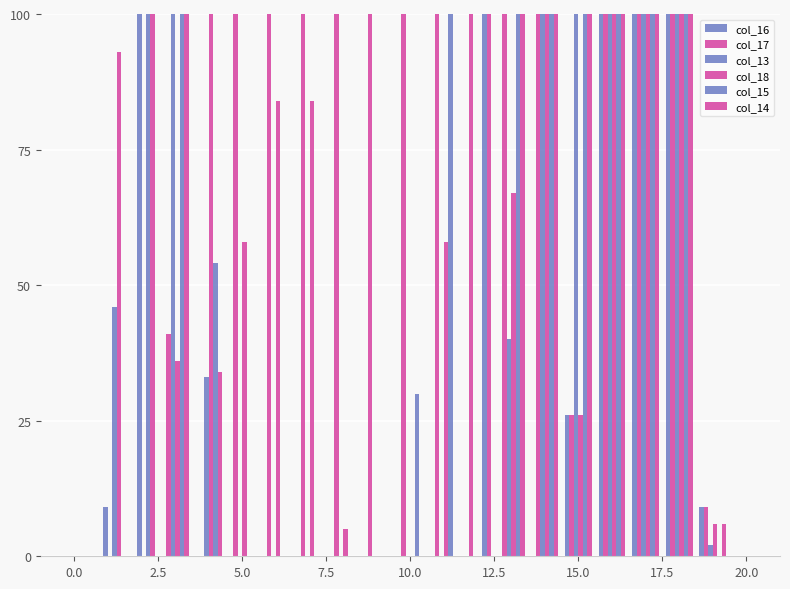

Where does the col_17 series first go above 159?

7.5